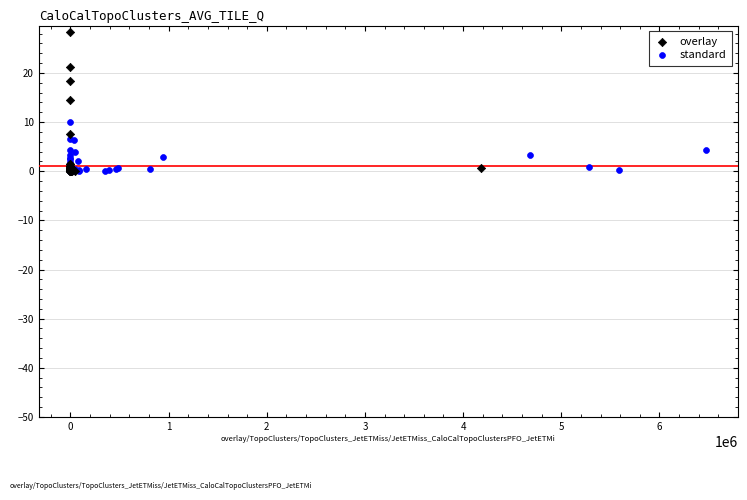

Which series reaches the maximum Y coordinate?

overlay